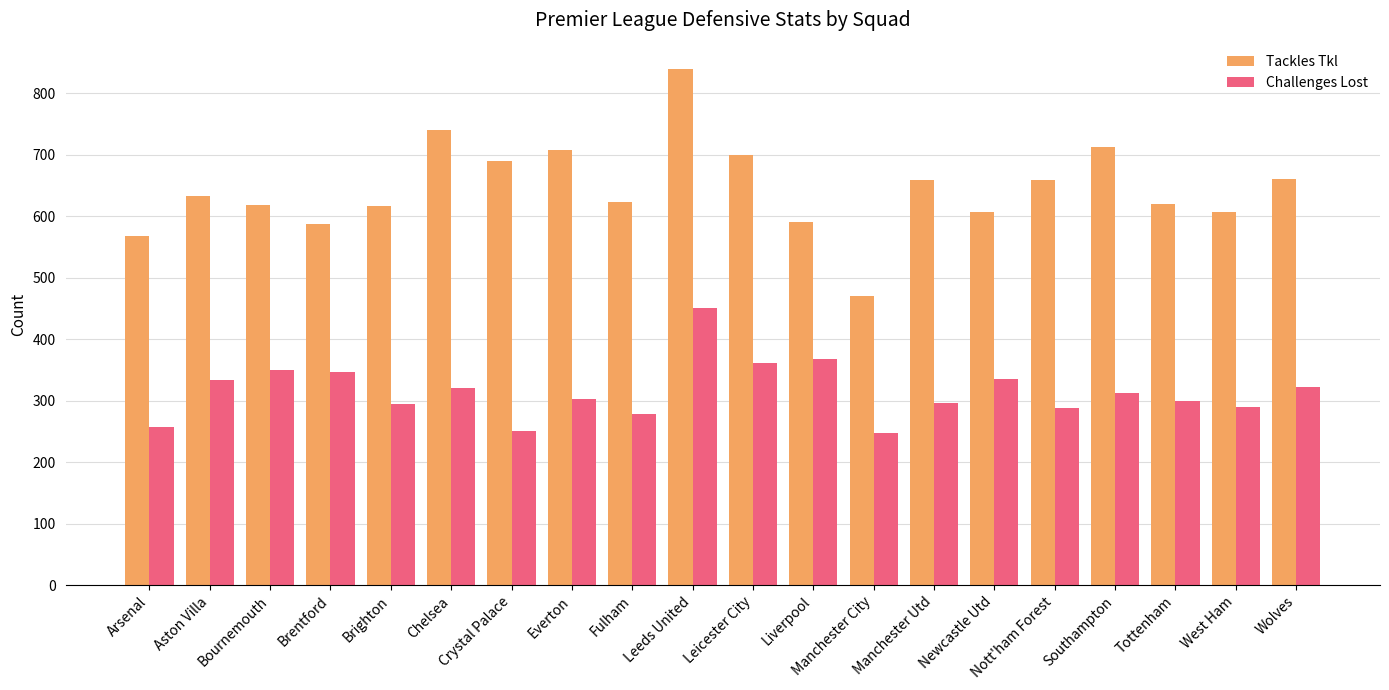

Which series changed the most between Everton and Manchester Utd?

Tackles Tkl